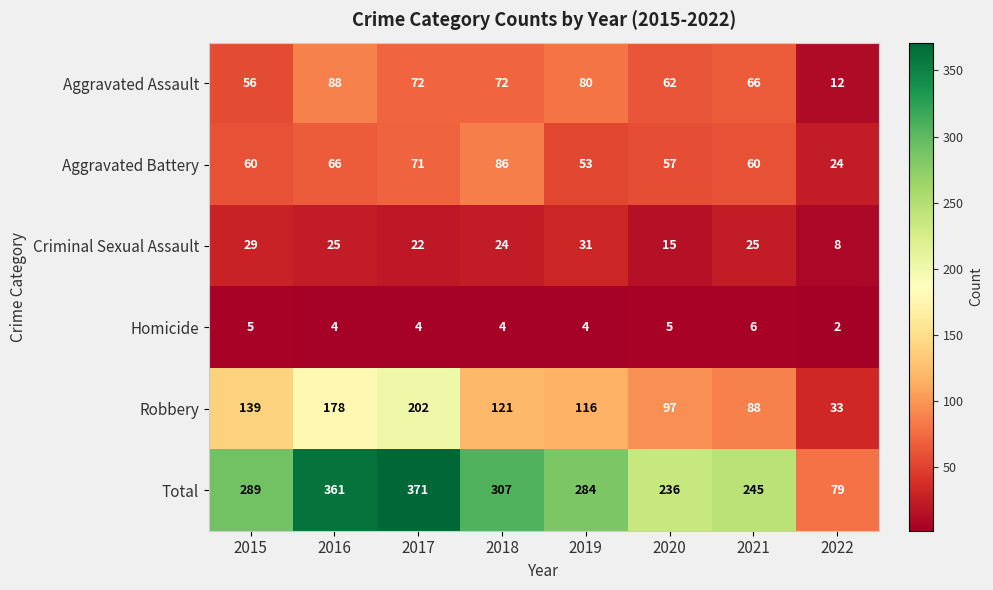

At which label does Criminal Sexual Assault reach its peak?

2019